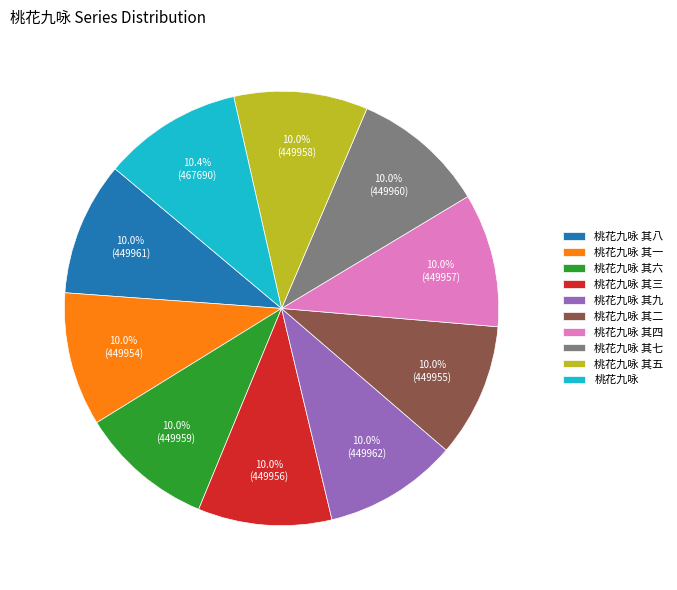

How many slices are in this pie chart?

10